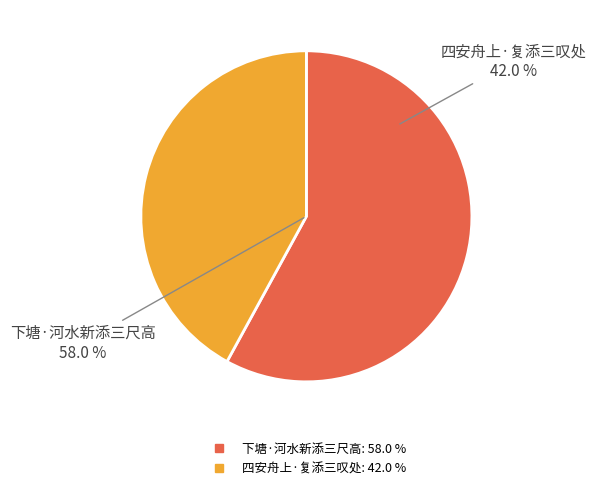

Which category has the smallest portion of the pie?

四安舟上·复添三叹处